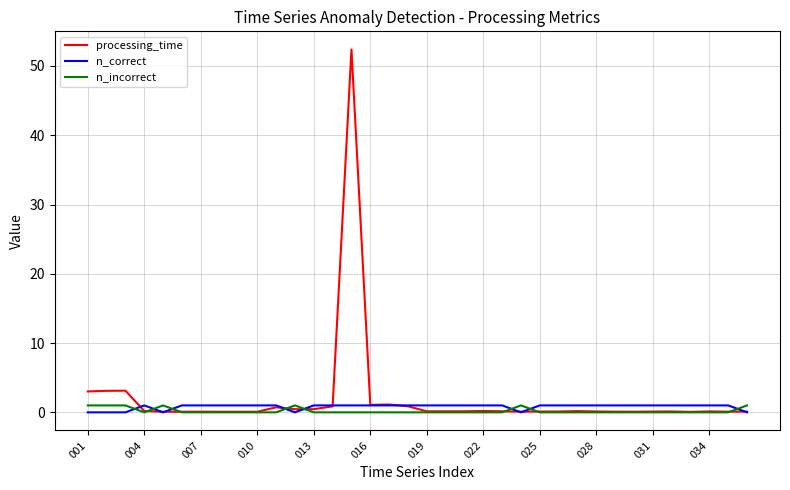

Which series has the largest total across all categories?

processing_time